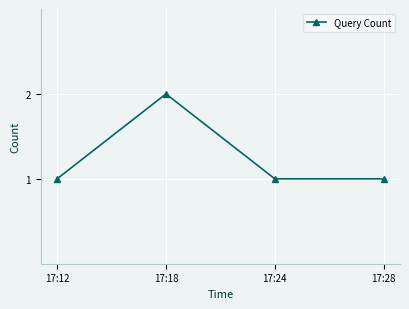

How many data points does each series have?

4